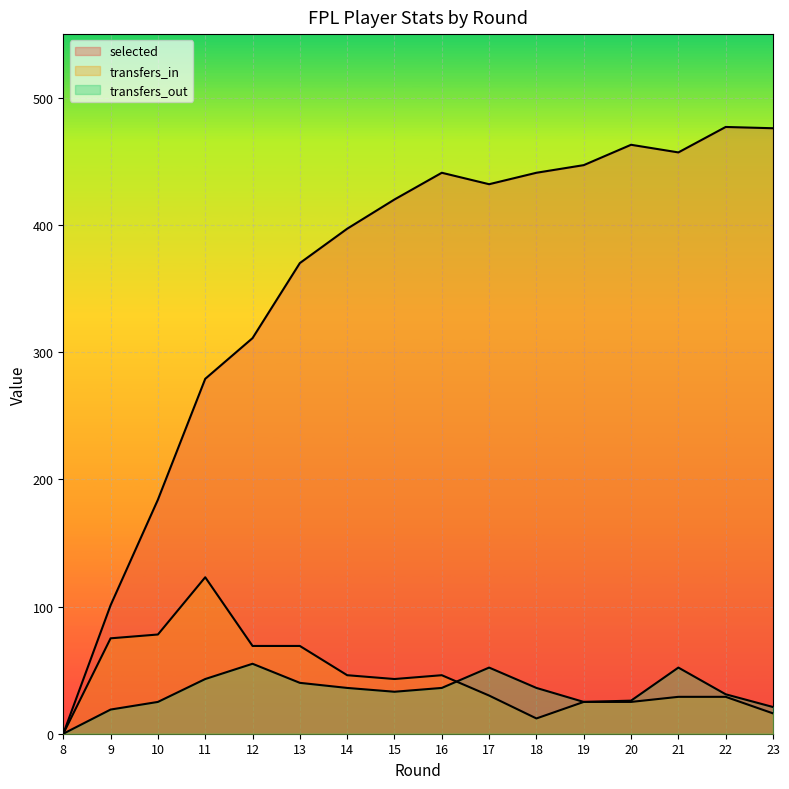

Is the value of selected at 19 greater than the value of transfers_in at 22?

Yes